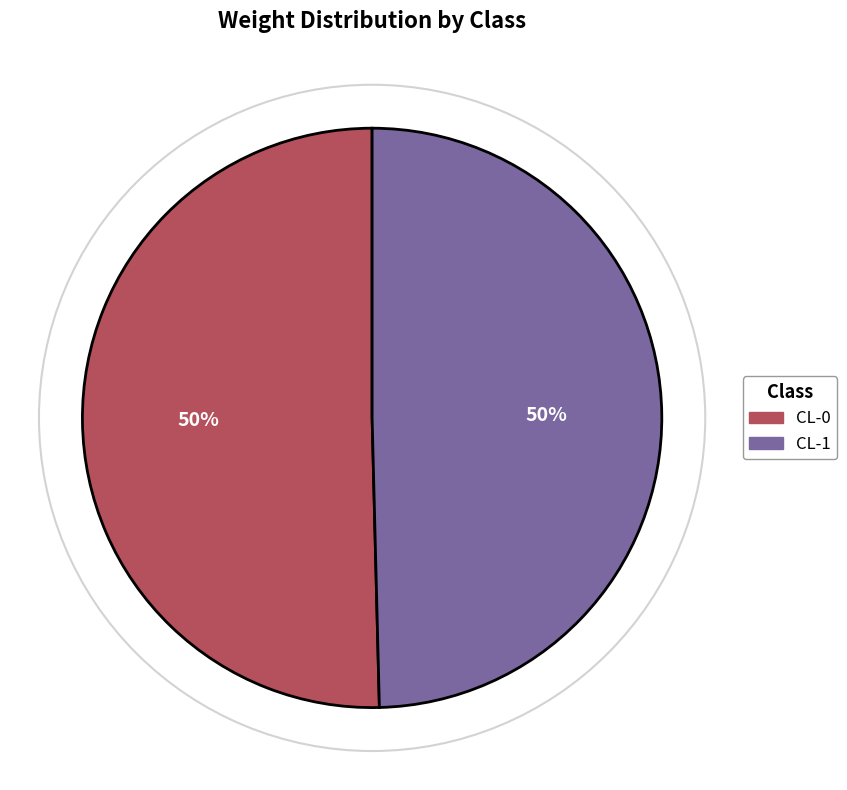

The CL-0 slice represents 50% of the pie. True or false?

True